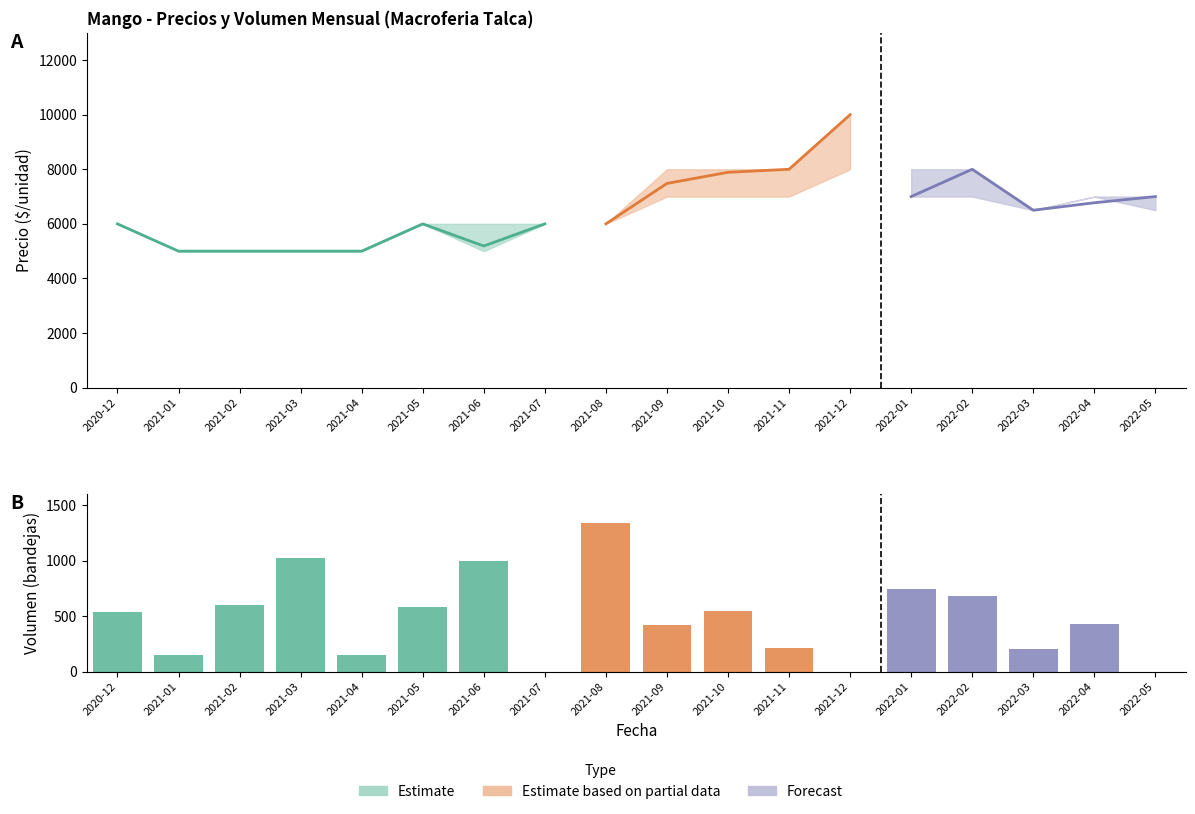

At which label is Precio maximo closest to 7500?

2021-09